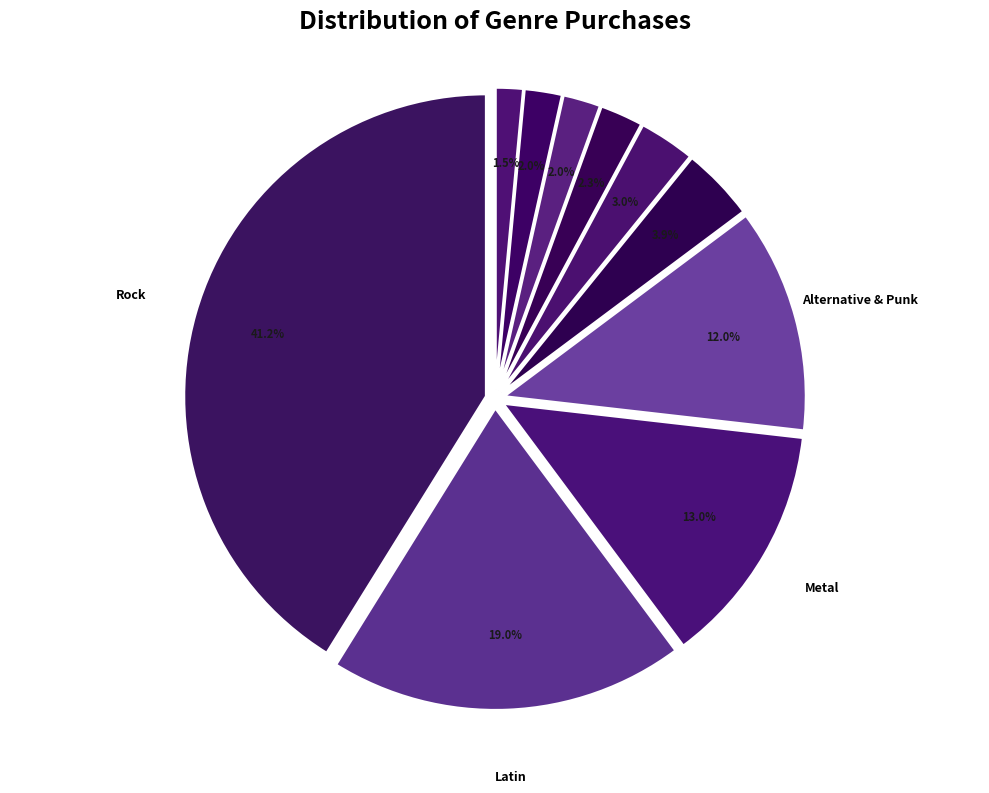

How many segments does this pie chart have?

10